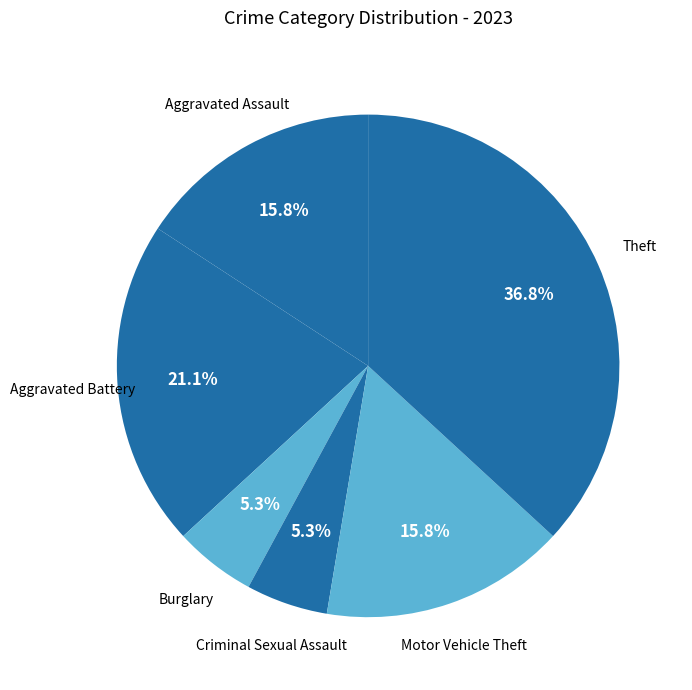

To the nearest percent, what is the average slice percentage?

17%